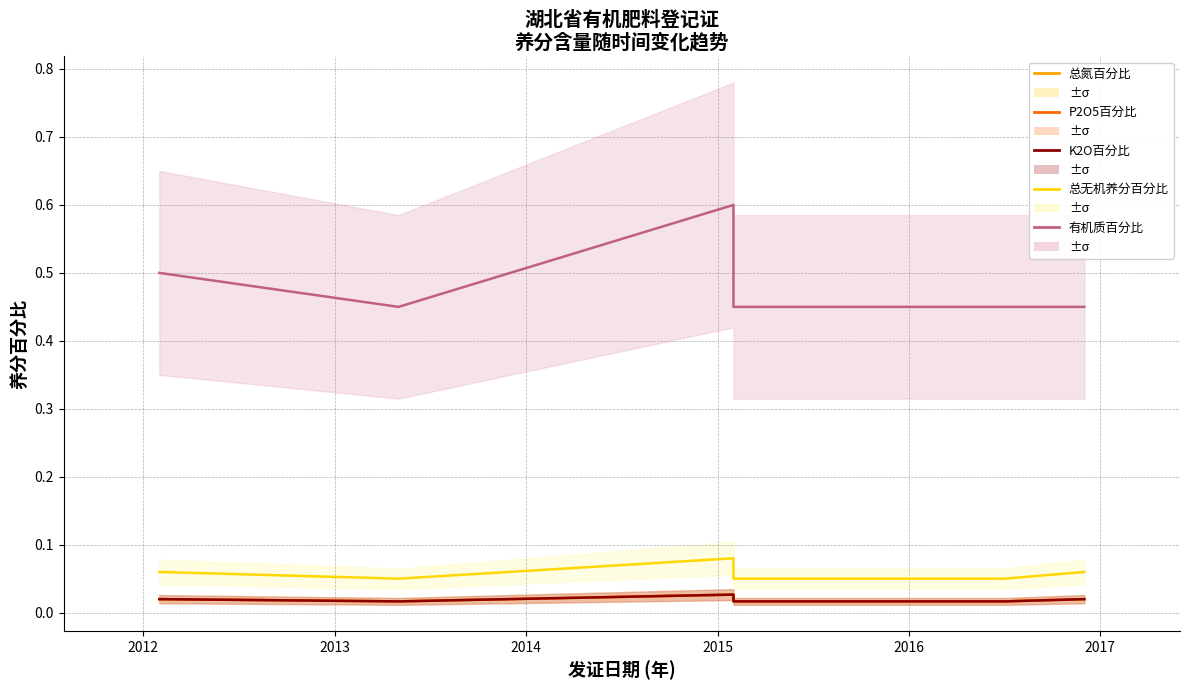

Reading right to left, list all the values displayed in this chart.

总氮百分比: 0.0	0.0	0.0	0.0	0.0	0.0	0.0	0.0	0.0	0.0	0.0	0.0	0.0	0.0	0.0
P2O5百分比: 0.0	0.0	0.0	0.0	0.0	0.0	0.0	0.0	0.0	0.0	0.0	0.0	0.0	0.0	0.0
K2O百分比: 0.0	0.0	0.0	0.0	0.0	0.0	0.0	0.0	0.0	0.0	0.0	0.0	0.0	0.0	0.0
总无机养分百分比: 0.1	0.1	0.1	0.1	0.1	0.1	0.1	0.1	0.1	0.1	0.1	0.1	0.1	0.1	0.1
有机质百分比: 0.5	0.5	0.5	0.5	0.5	0.5	0.5	0.5	0.5	0.5	0.6	0.5	0.5	0.5	0.5